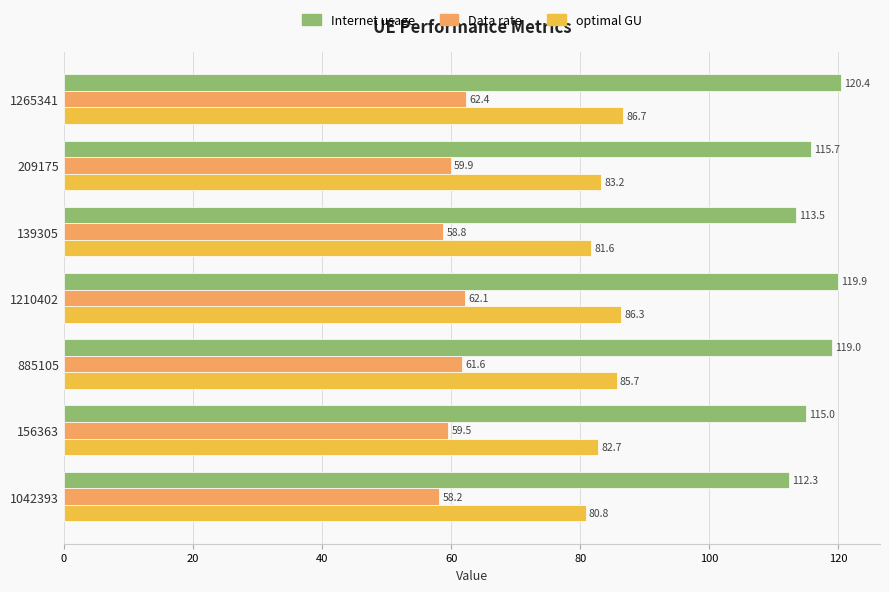

What is the minimum value for Internet usage?

112.3